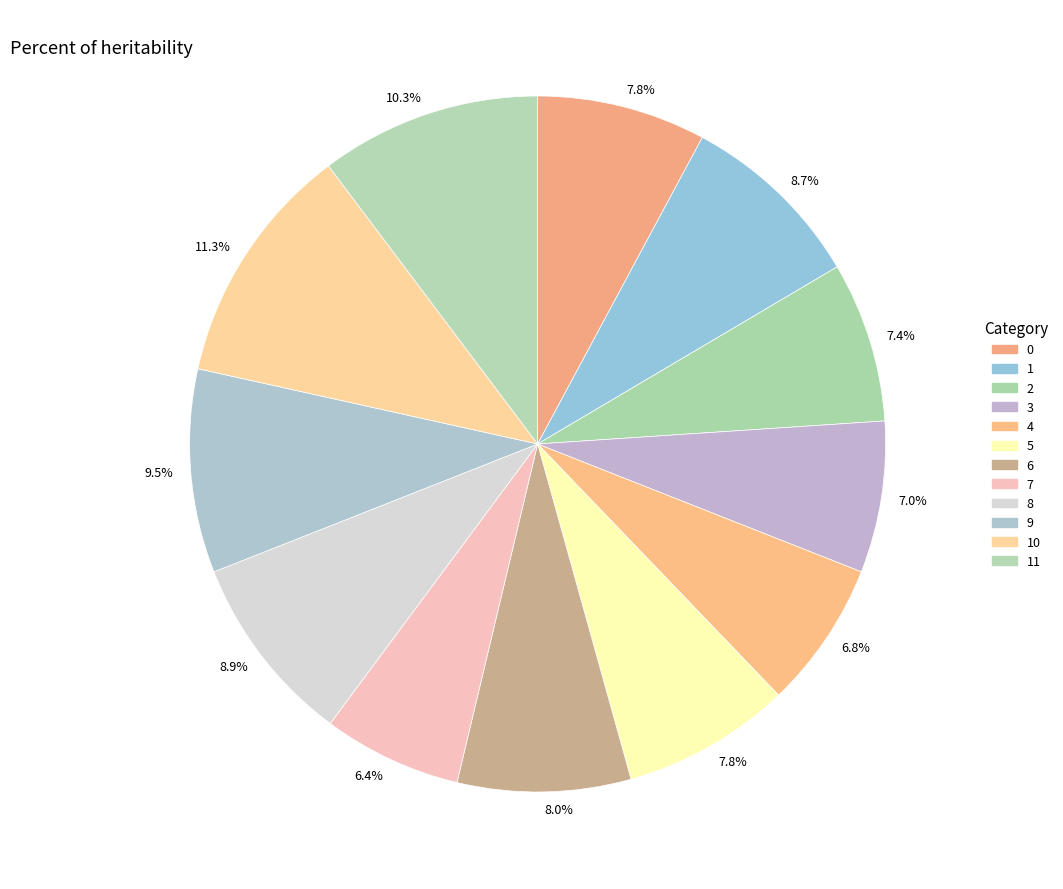

To the nearest percent, what is the difference between the largest and smallest slice percentages?

5%